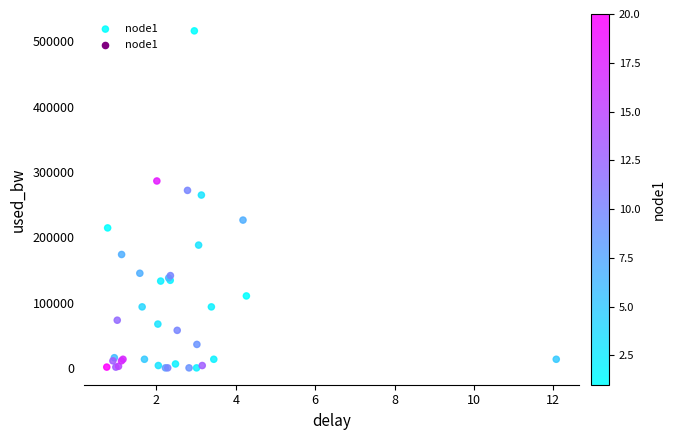

What Y value in the scatter plot is closest to 258191?

264789.1